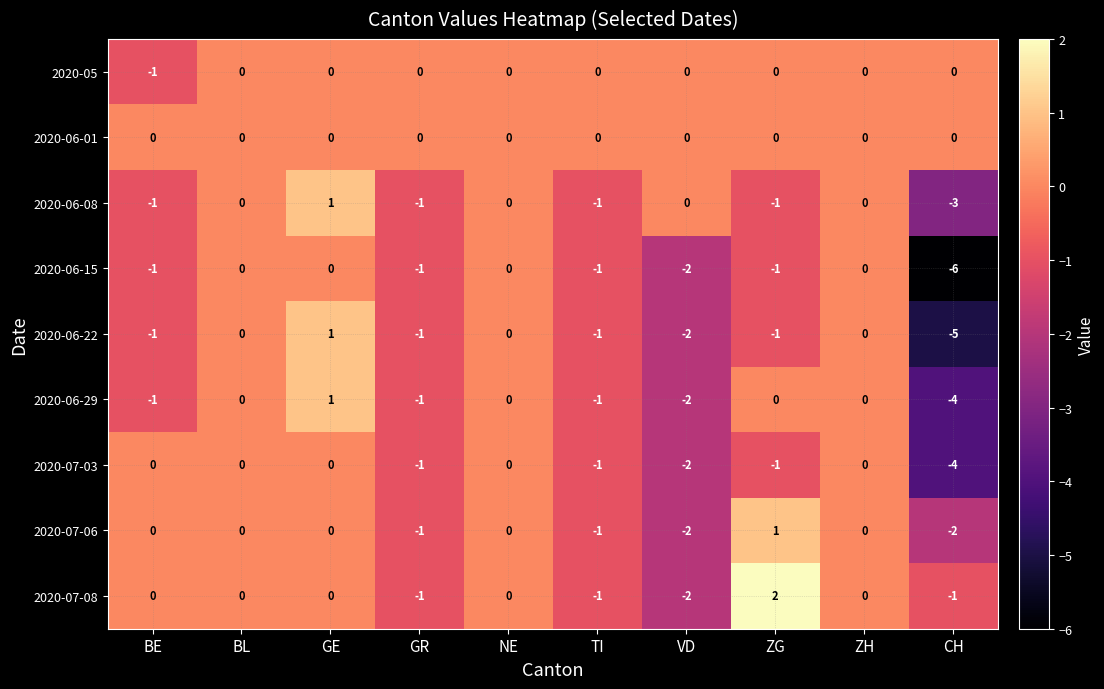

Which label corresponds to the smallest value in the chart?

CH